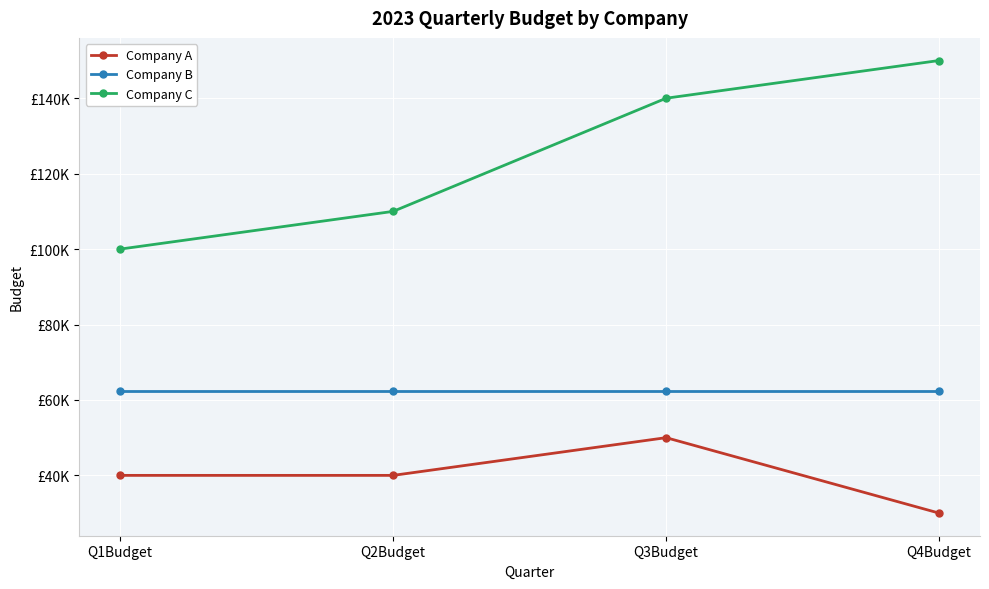

What are all the series names shown in the legend?

Company A, Company B, Company C